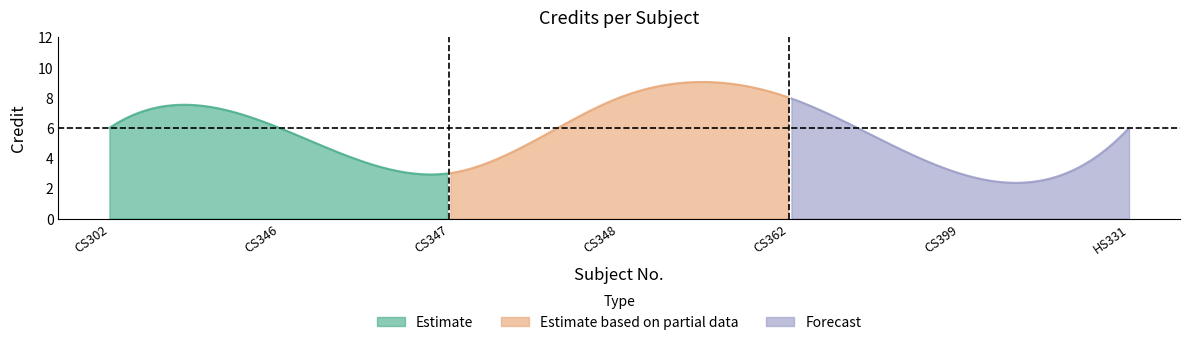

What is the label of the 7th point from the left?

HS331